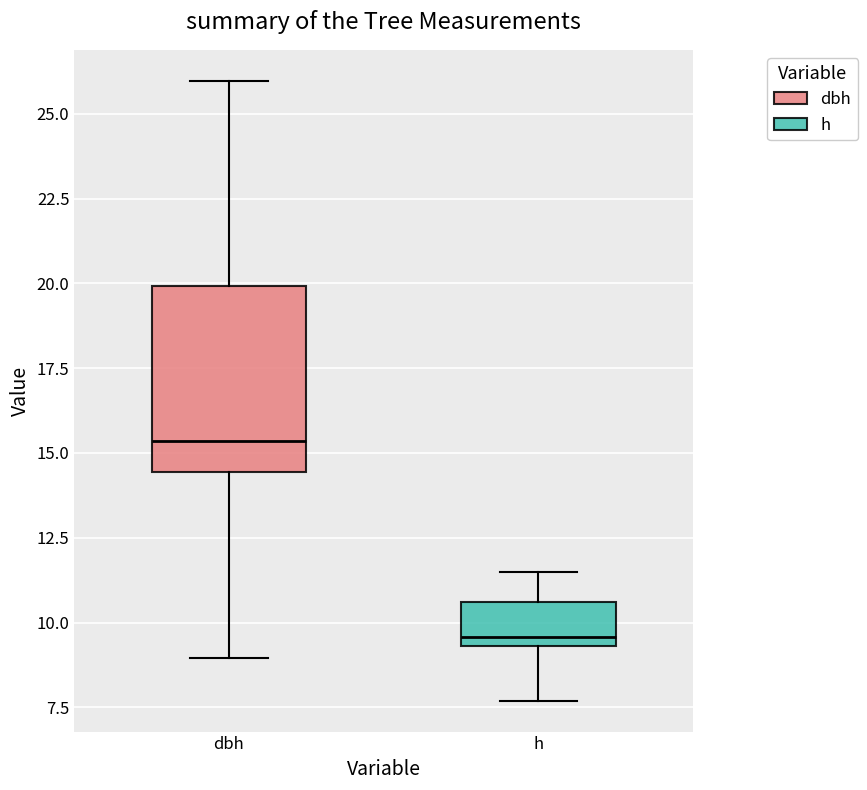

Reading left to right, transcribe this box plot: for each box, give where its median line is, the range the box spans, and where its two whiskers end, as read against the y-axis. The values are not printed on the chart, so give them approximately, as read against the axis.

dbh: median 15.5, box 14.5 to 20.0, whiskers 9.0 to 26.0
h: median 9.5 (just above the box's lower edge), box 9.5 to 10.5, whiskers 7.5 to 11.5